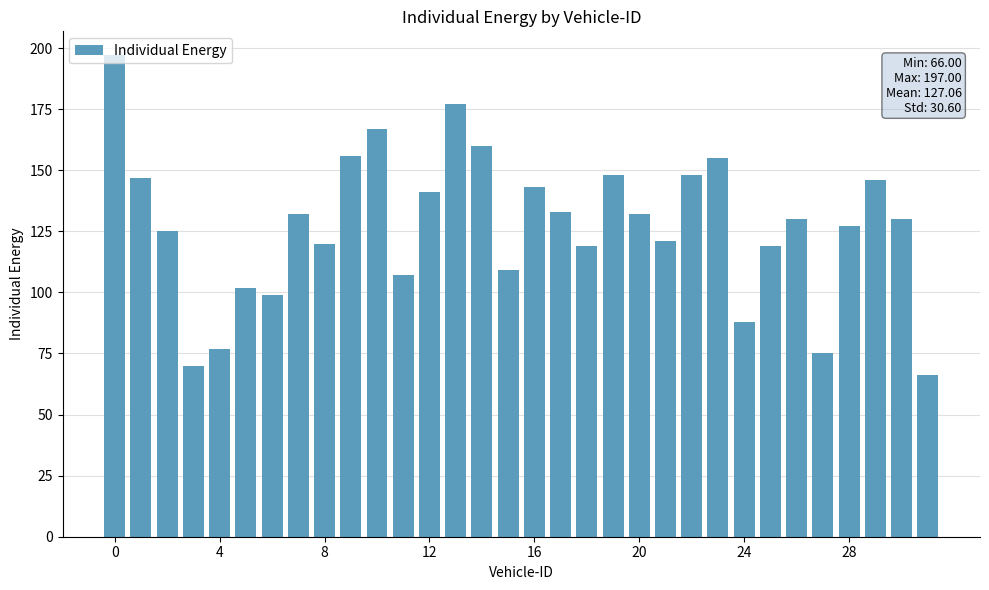

What is the greatest value displayed?

197